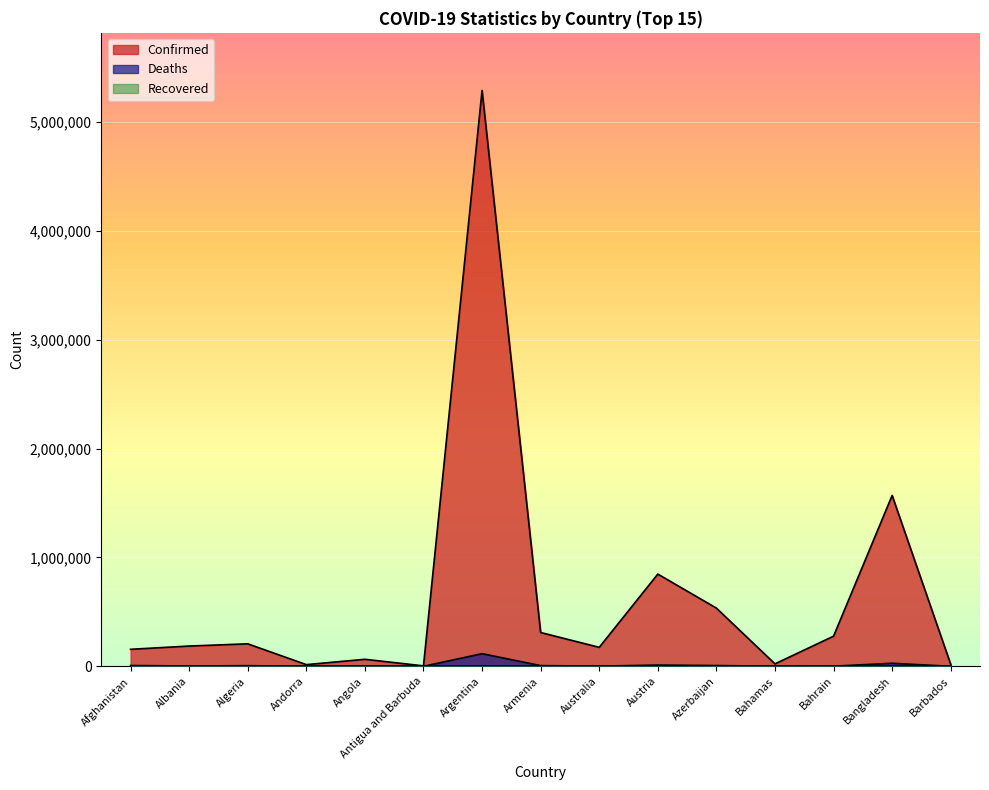

At which category does Deaths reach its first local valley?

Albania